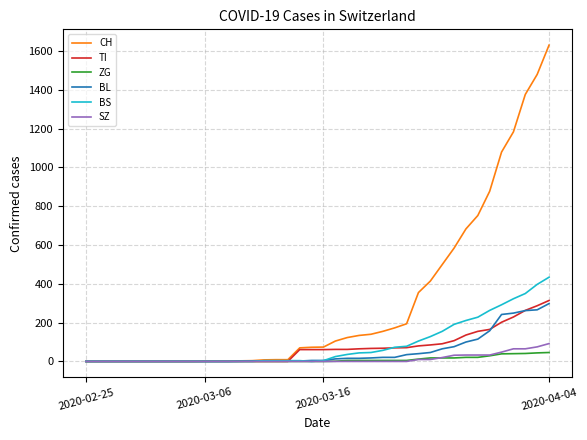

Does the chart display data point markers on the line(s)?

No